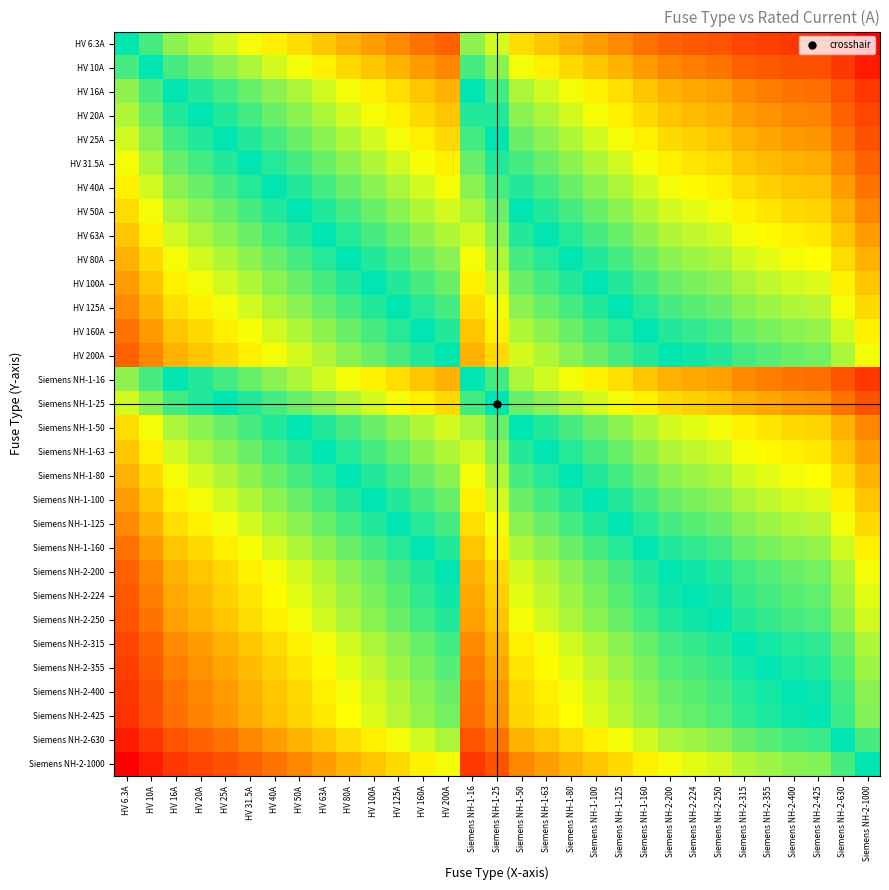

What is the spread (max minus min) of values at HV 40A?

5.1